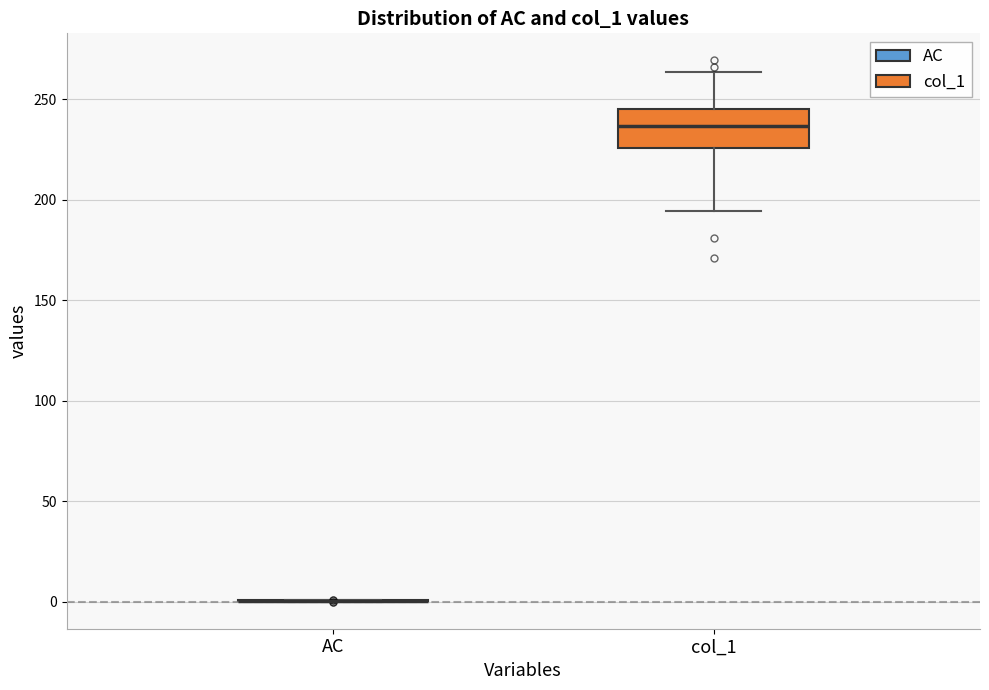

Comparing the boxes themselves (not the whiskers), which one is the tallest?

col_1